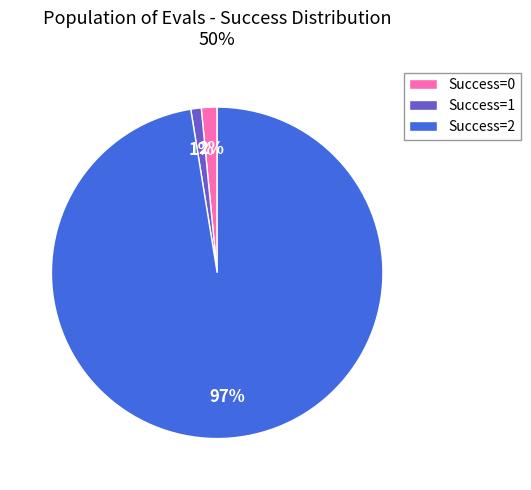

What percentage is the Success=1 slice, to the nearest percent?

1%